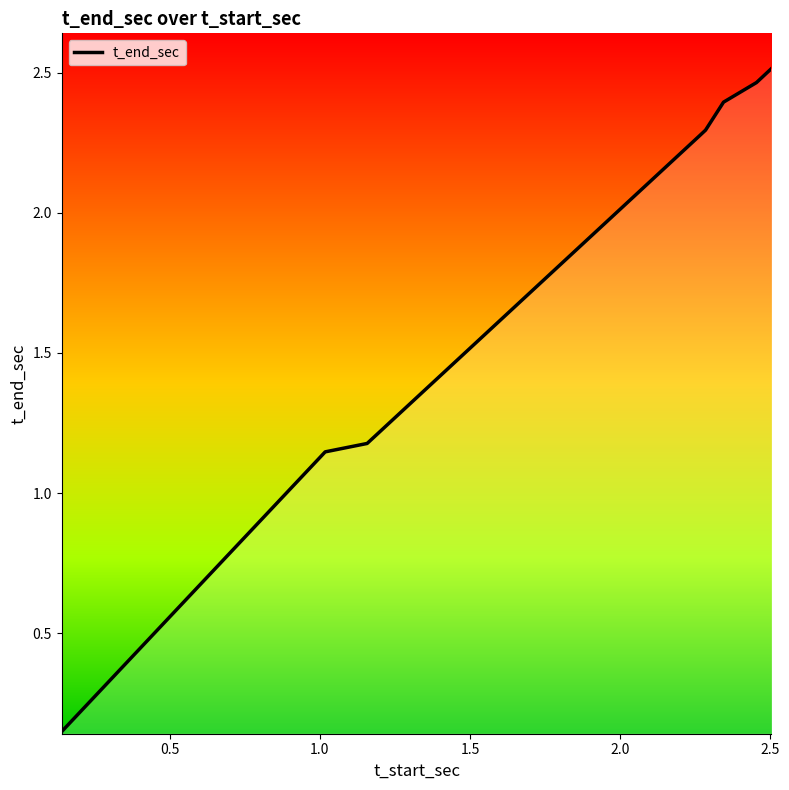

How many lines are shown in the chart?

1